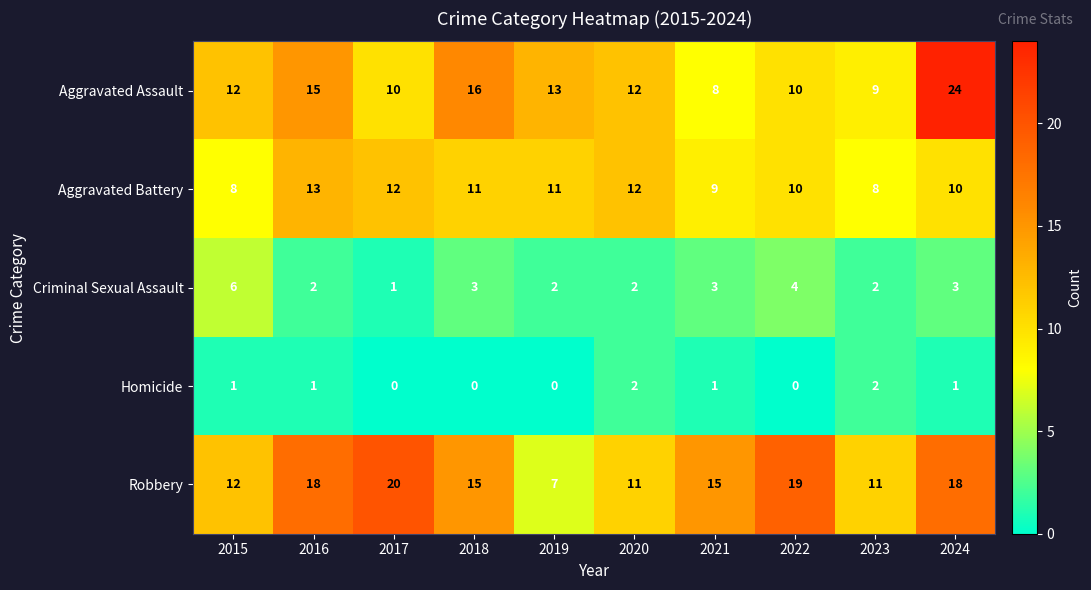

The value of Aggravated Battery at 2018 is 4. True or false?

False